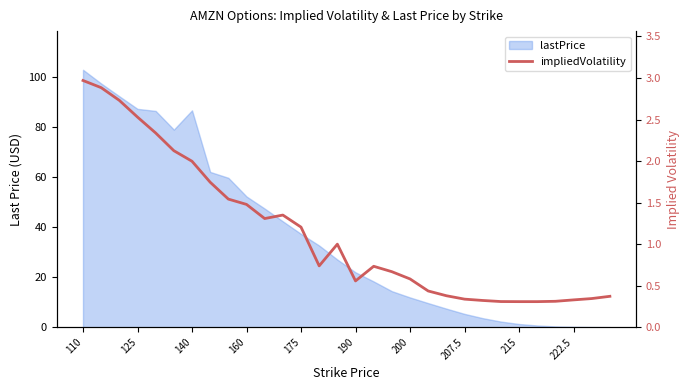

Reading left to right, transcribe all the data shown in this chart.

3.0	2.9	2.7	2.5	2.3	2.1	2.0	1.7	1.5	1.5	1.3	1.4	1.2	0.7	1.0	0.6	0.7	0.7	0.6	0.4	0.4	0.3	0.3	0.3	0.3	0.3	0.3	0.3	0.3	0.4